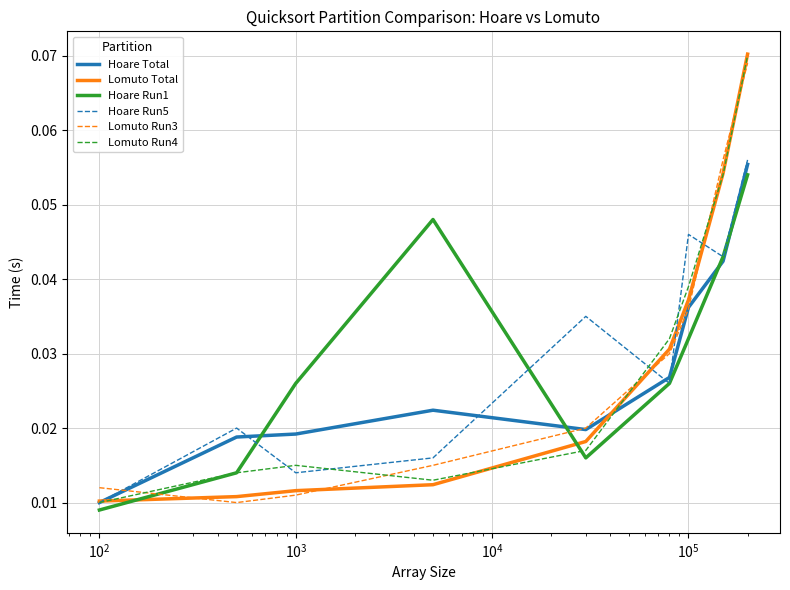

How many categories are shown in the chart?

9